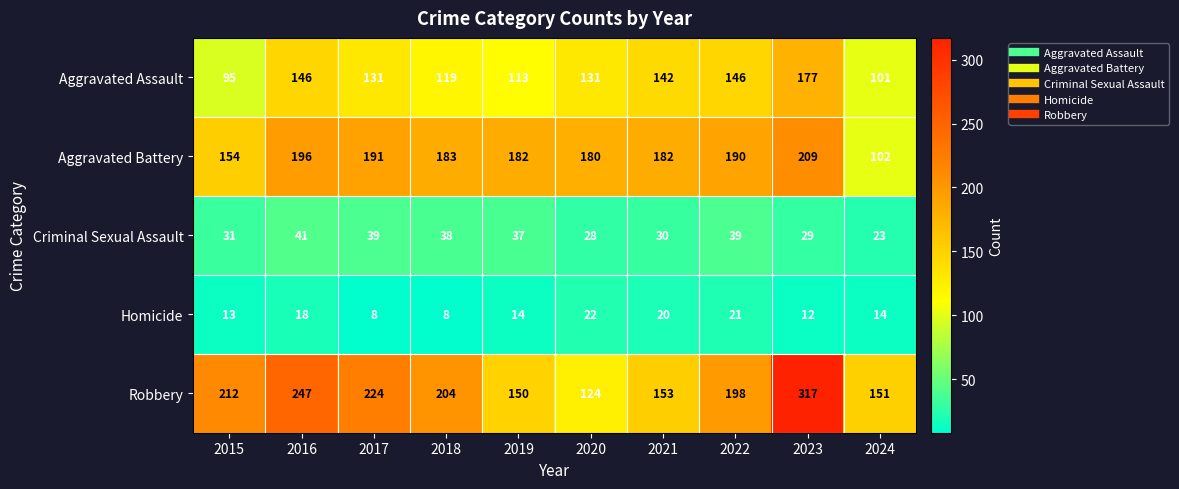

What is the total value across all series at 2022?

594